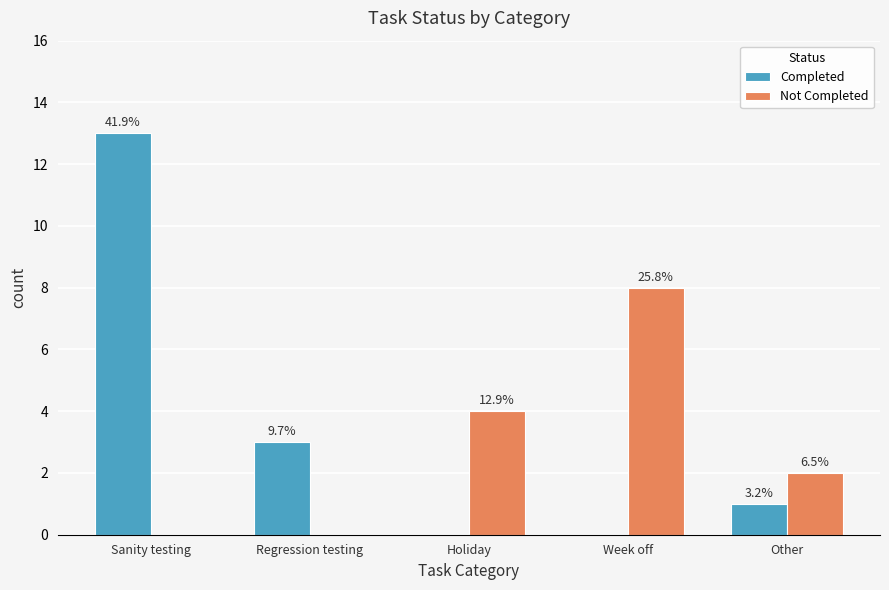

What is the difference between the Completed values at Regression testing and Week off?

3